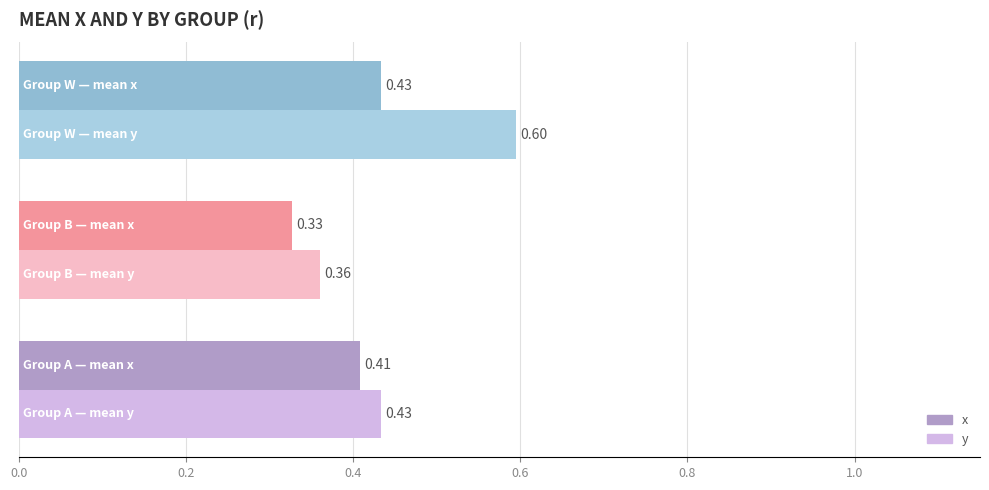

Which series has the largest total across all categories?

y